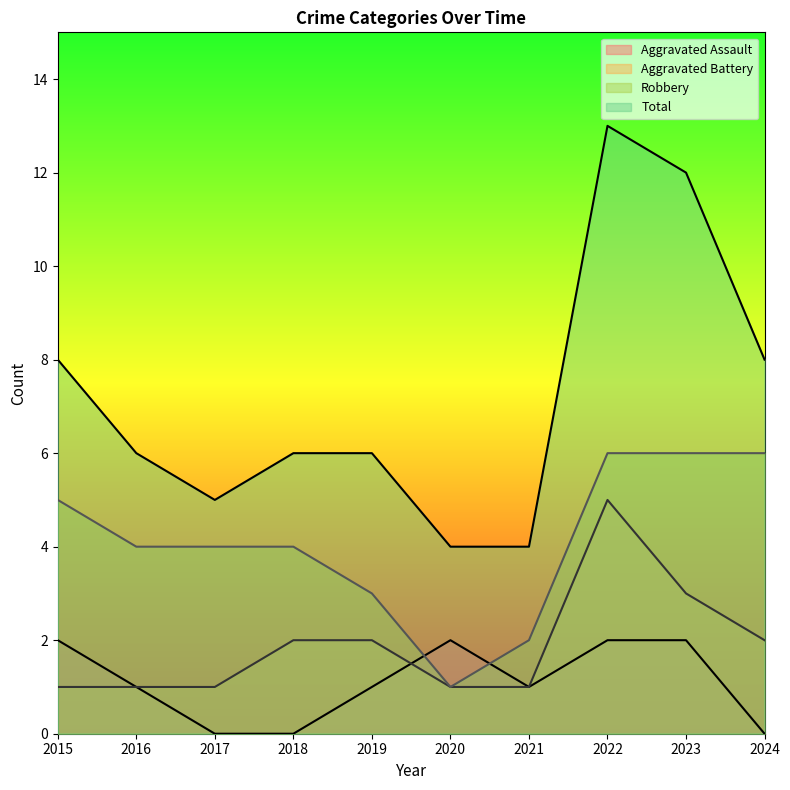

Which series has the largest total across all categories?

Total